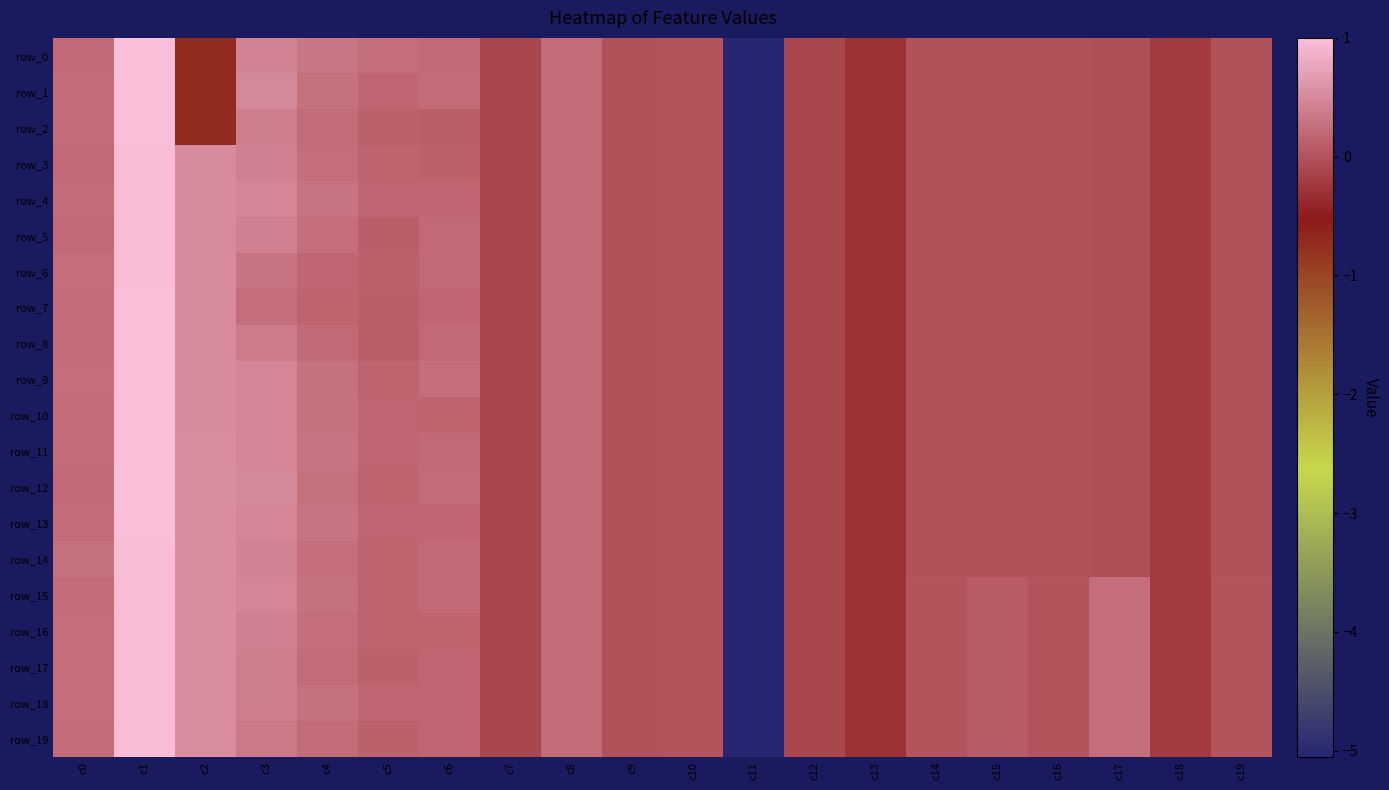

Which has a higher value, c3 or c8?

c3